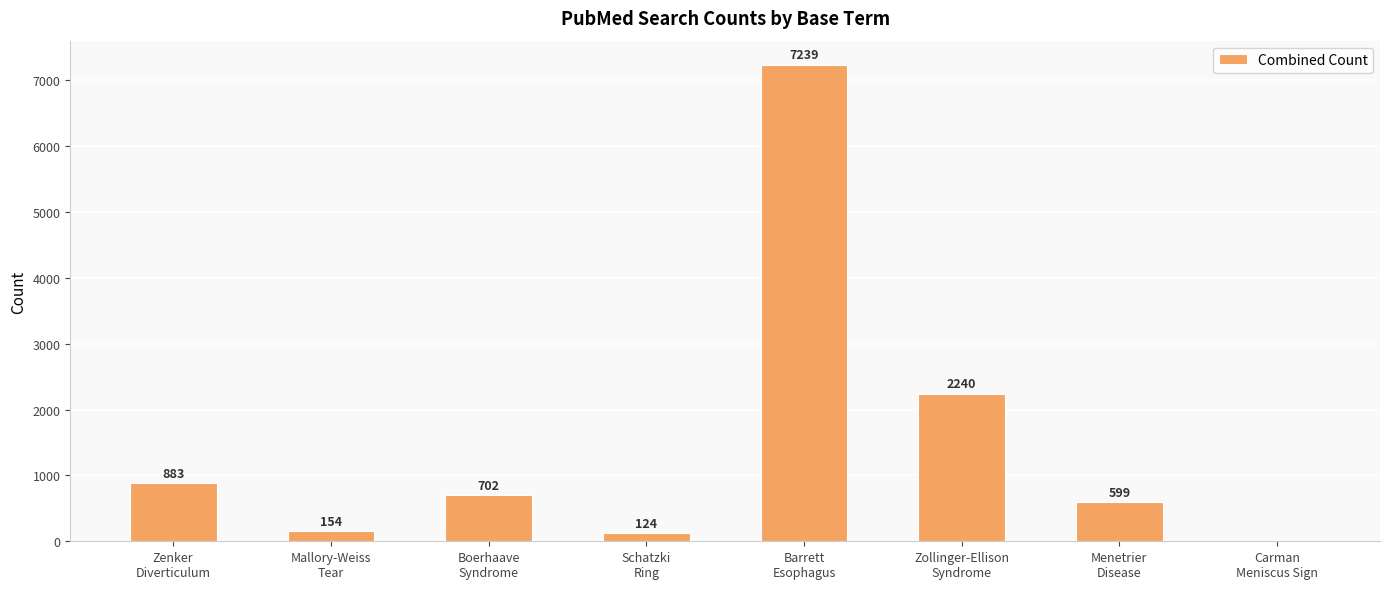

Between Schatzki
Ring and Zollinger-Ellison
Syndrome, which is larger?

Zollinger-Ellison
Syndrome